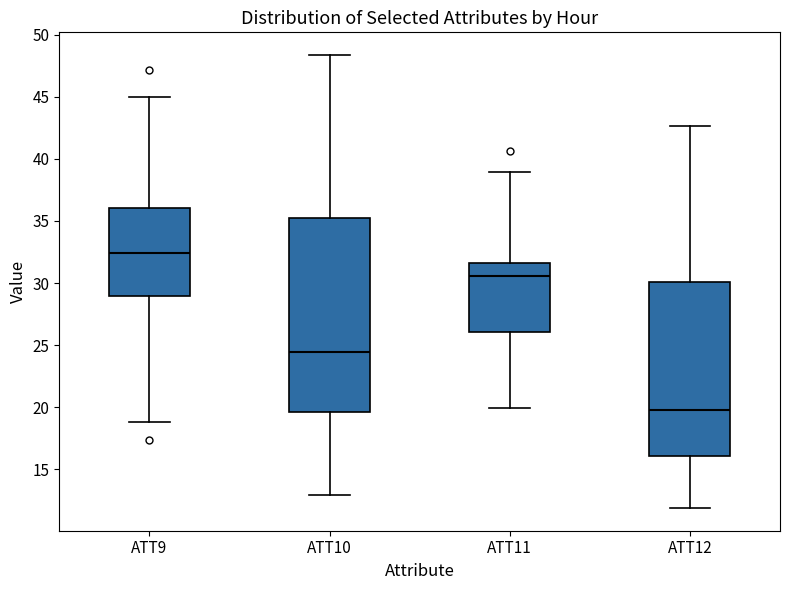

Reading left to right, read every box against the y-axis: the position of its median line, the range the box covers, and the ends of its whiskers. The values are not printed on the chart, so give them approximately, as read against the axis.

ATT9: median 32.5, box 29.0 to 36.0, whiskers 19.0 to 45.0
ATT10: median 24.5, box 19.5 to 35.0, whiskers 13.0 to 48.5
ATT11: median 30.5, box 26.0 to 31.5, whiskers 20.0 to 39.0
ATT12: median 20.0, box 16.0 to 30.0, whiskers 12.0 to 42.5